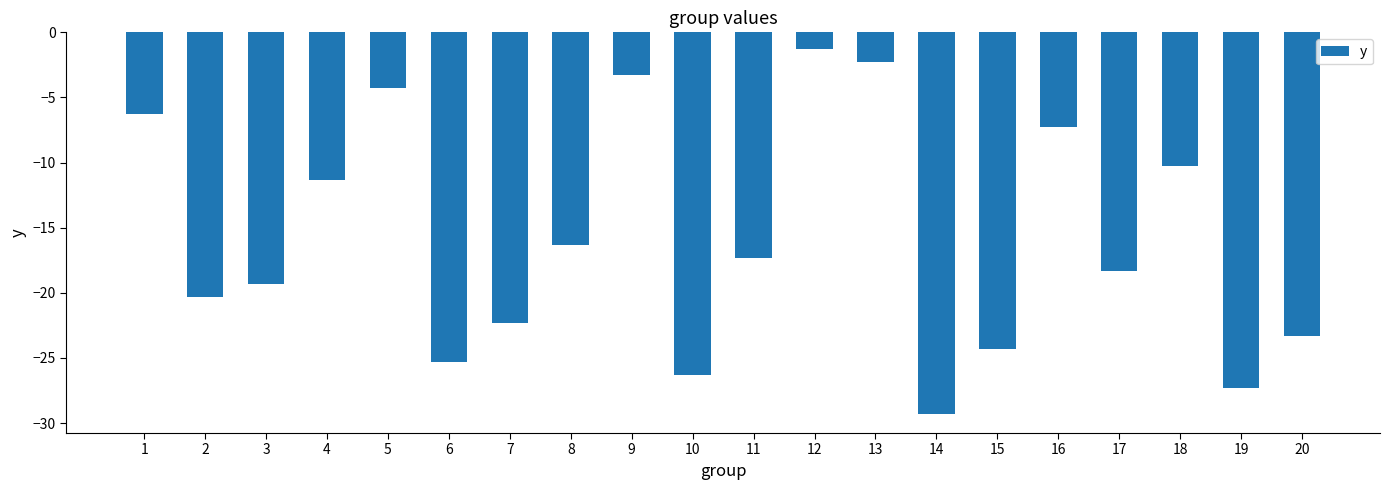

What is the change in value from 4 to 12?

+10.0